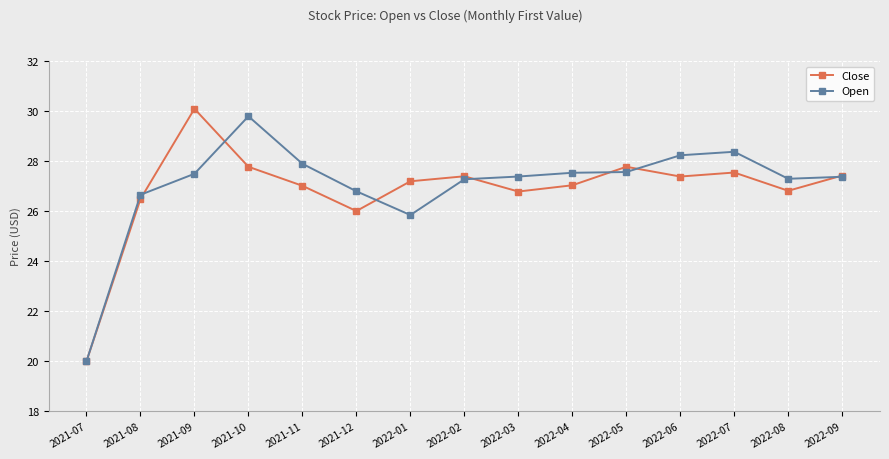

At which category does Close reach its first local valley?

2021-12